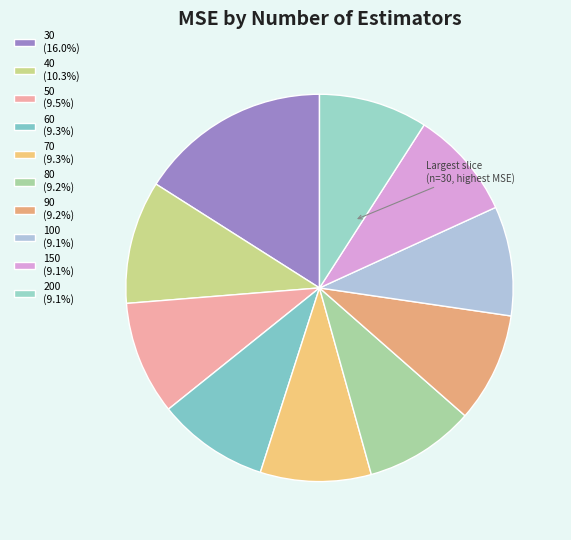

True or false: 100 accounts for 24% of the total.

False